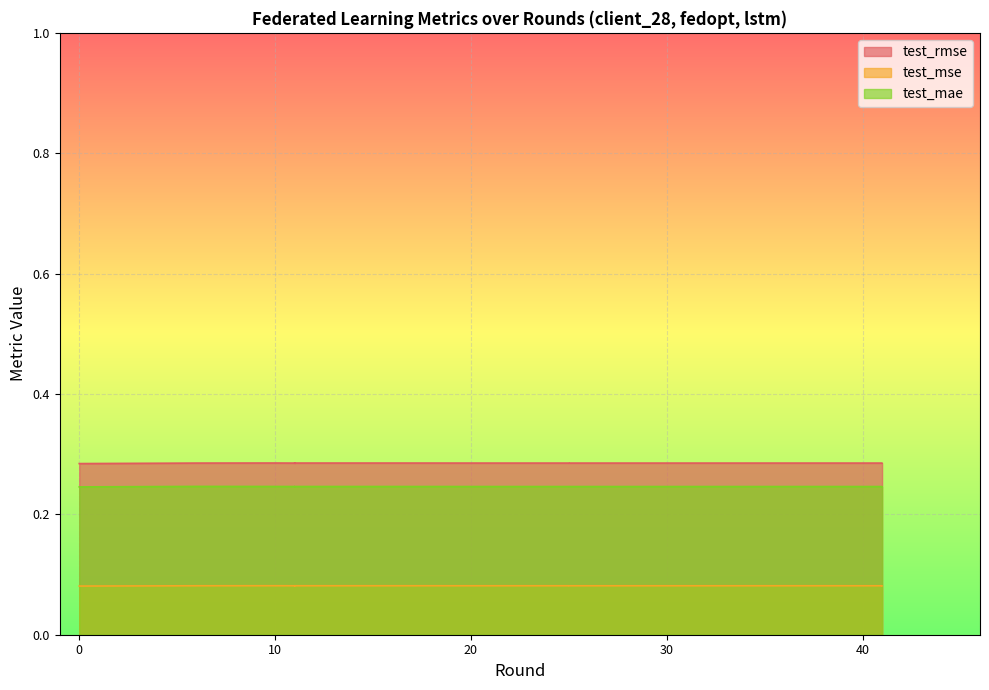

Reading left to right, transcribe all the data shown in this chart.

test_rmse: 0=0.3	6=0.3	10=0.3	11=0.3	11=0.3	11=0.3	16=0.3	21=0.3	23=0.3	25=0.3	25=0.3	25=0.3	32=0.3	34=0.3	36=0.3	39=0.3	40=0.3	41=0.3	41=0.3	41=0.3
test_mse: 0=0.1	6=0.1	10=0.1	11=0.1	11=0.1	11=0.1	16=0.1	21=0.1	23=0.1	25=0.1	25=0.1	25=0.1	32=0.1	34=0.1	36=0.1	39=0.1	40=0.1	41=0.1	41=0.1	41=0.1
test_mae: 0=0.2	6=0.2	10=0.2	11=0.2	11=0.2	11=0.2	16=0.2	21=0.2	23=0.2	25=0.2	25=0.2	25=0.2	32=0.2	34=0.2	36=0.2	39=0.2	40=0.2	41=0.2	41=0.2	41=0.2